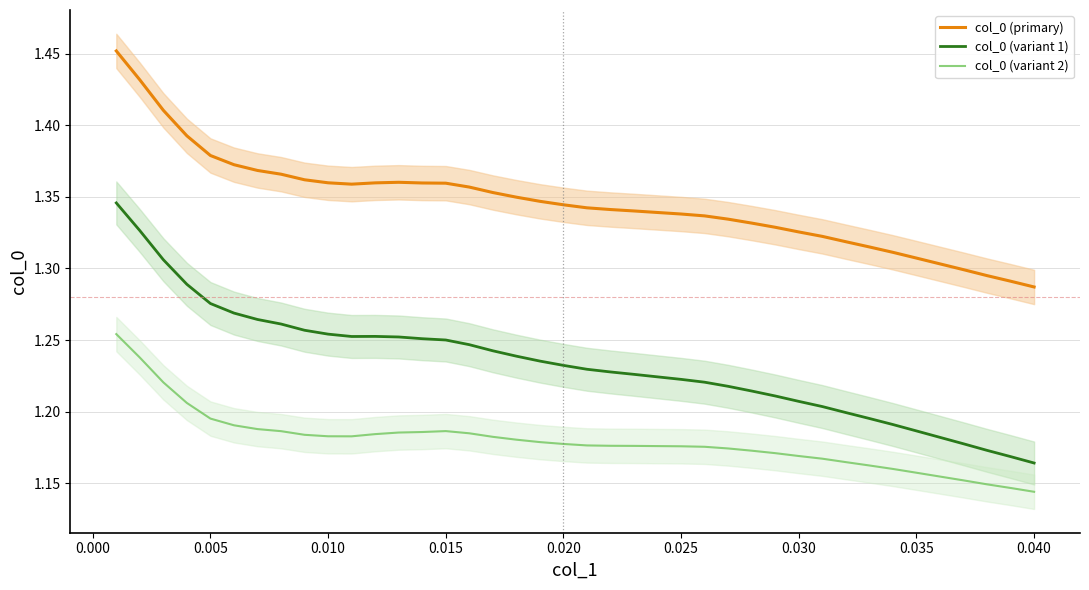

Which series has the widest spread of values?

col_0 (variant 1)